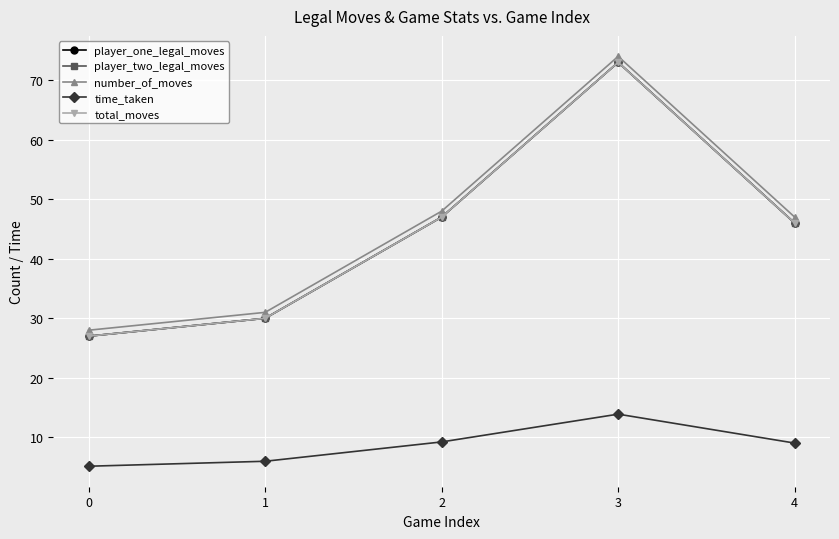

At how many categories does at least one series exceed 17?

5